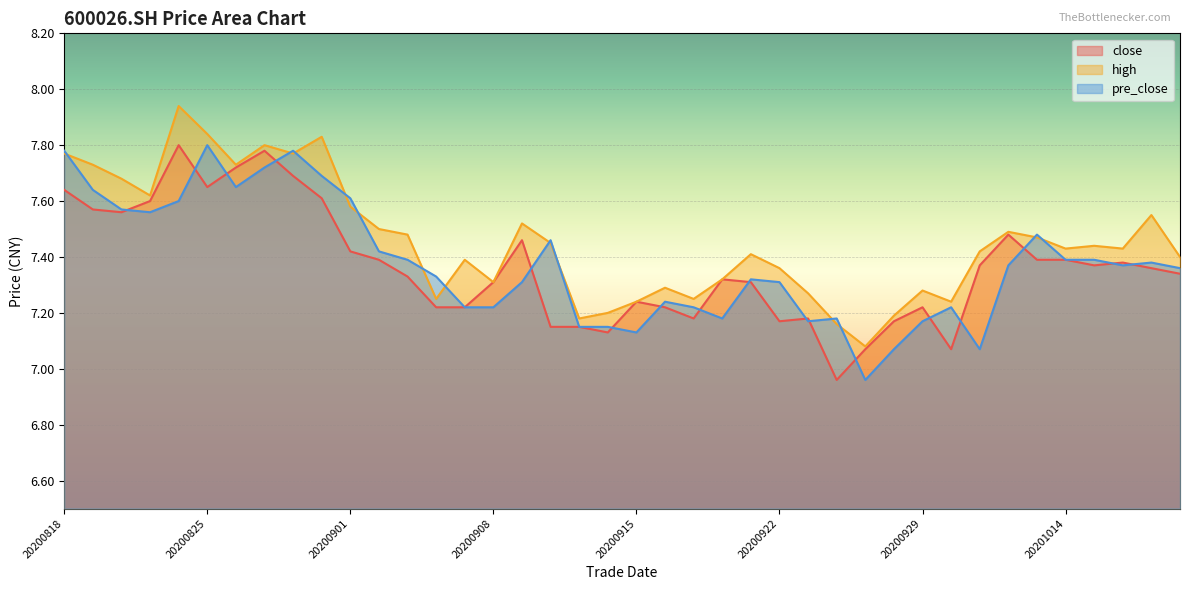

What is the value of the high point at the 37th from the left?

7.4